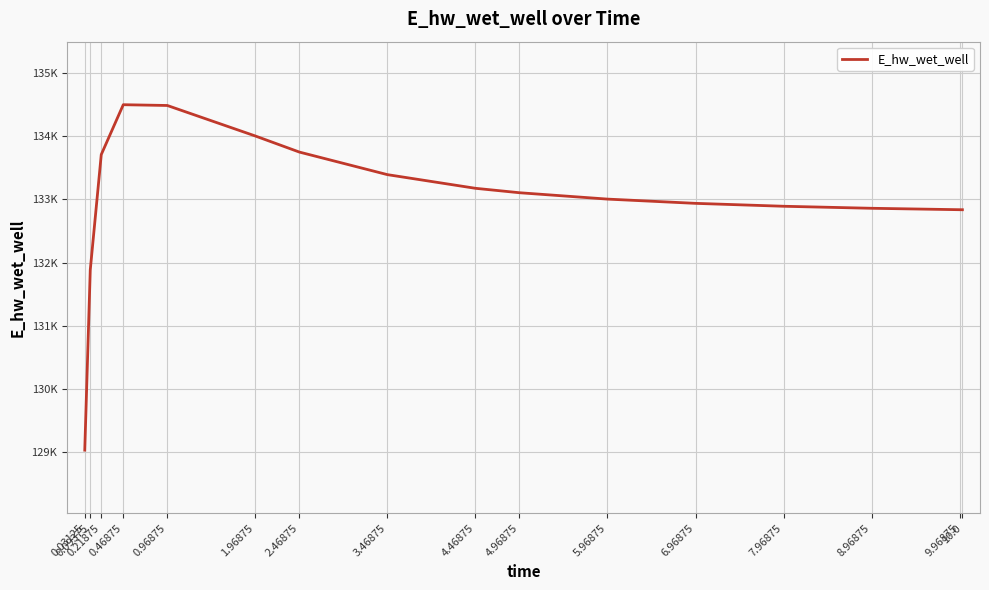

Does the chart have visible grid lines?

Yes